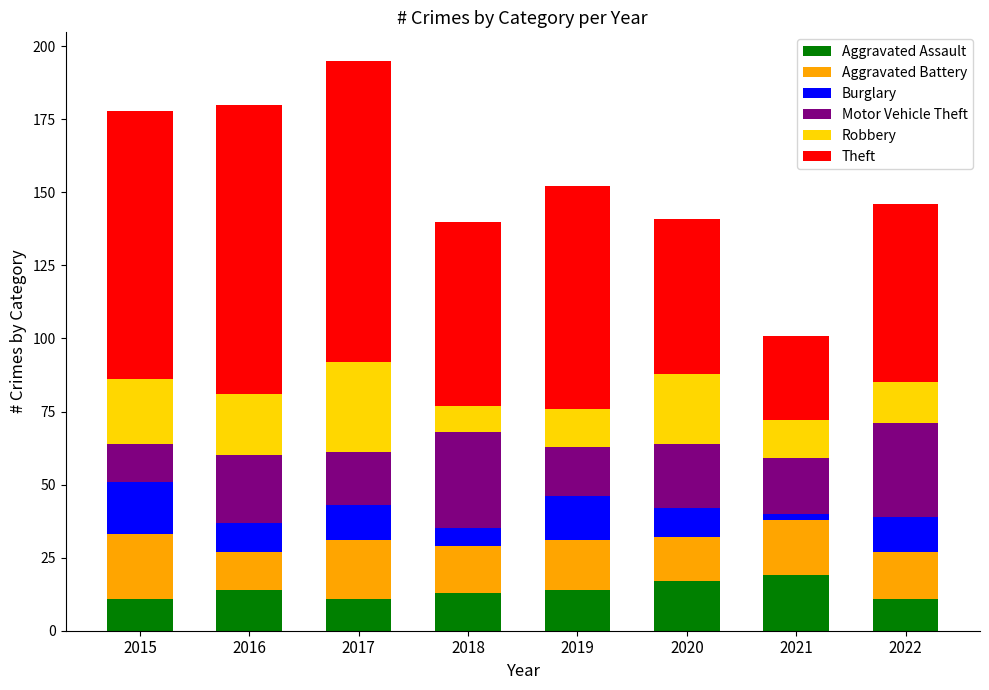

What is the sum of all Aggravated Assault values?

110